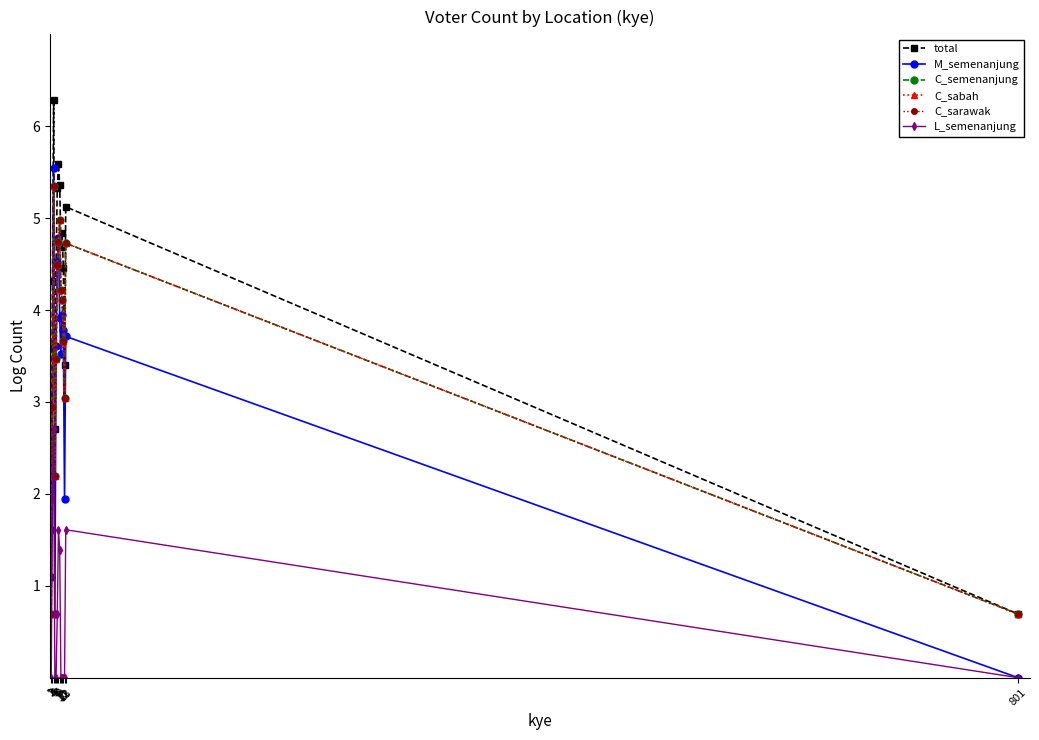

Which series changed the most between 1 and 6?

C_semenanjung